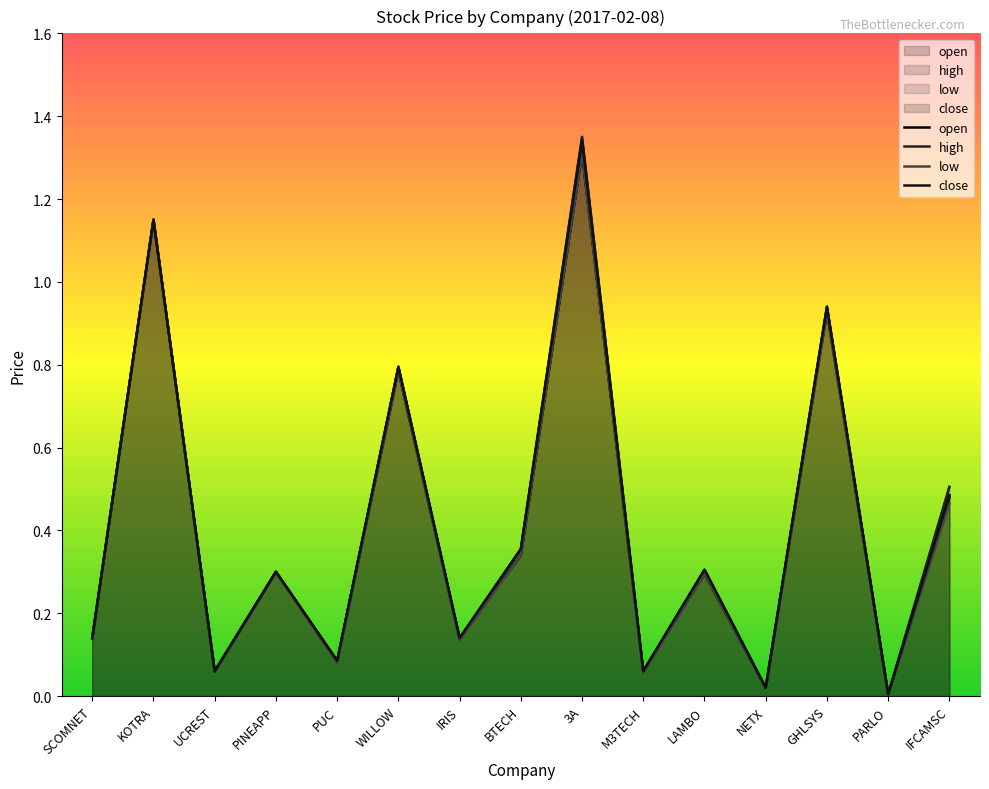

The value of high at LAMBO is 0.2. True or false?

False